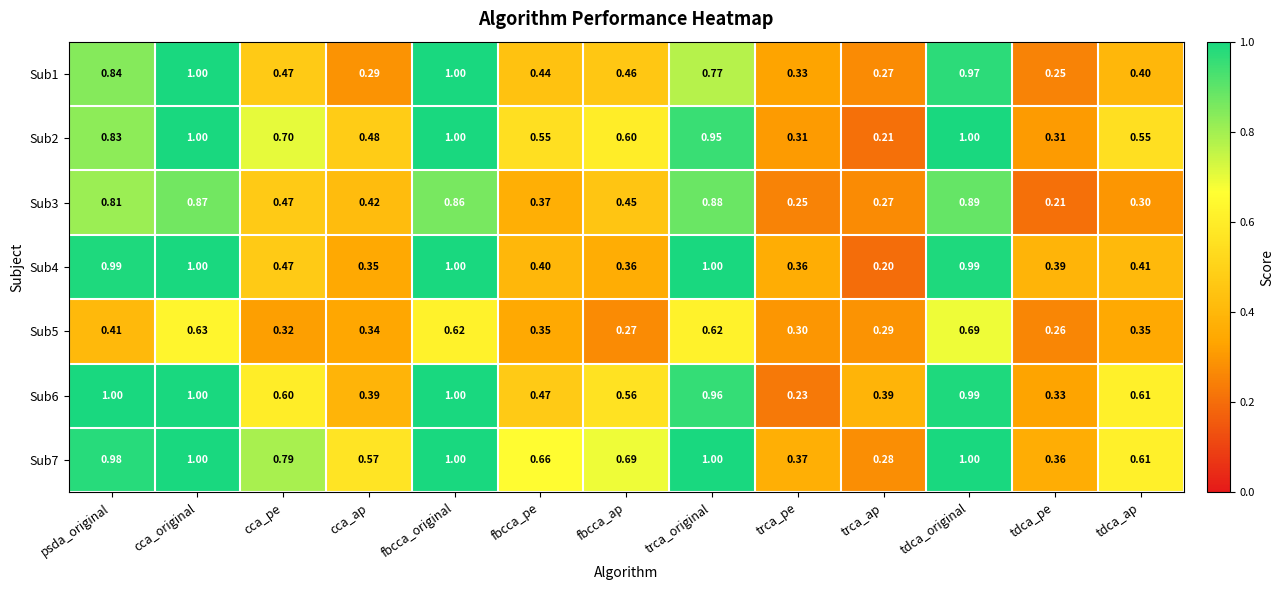

Which series has the largest range (max minus min)?

Sub4